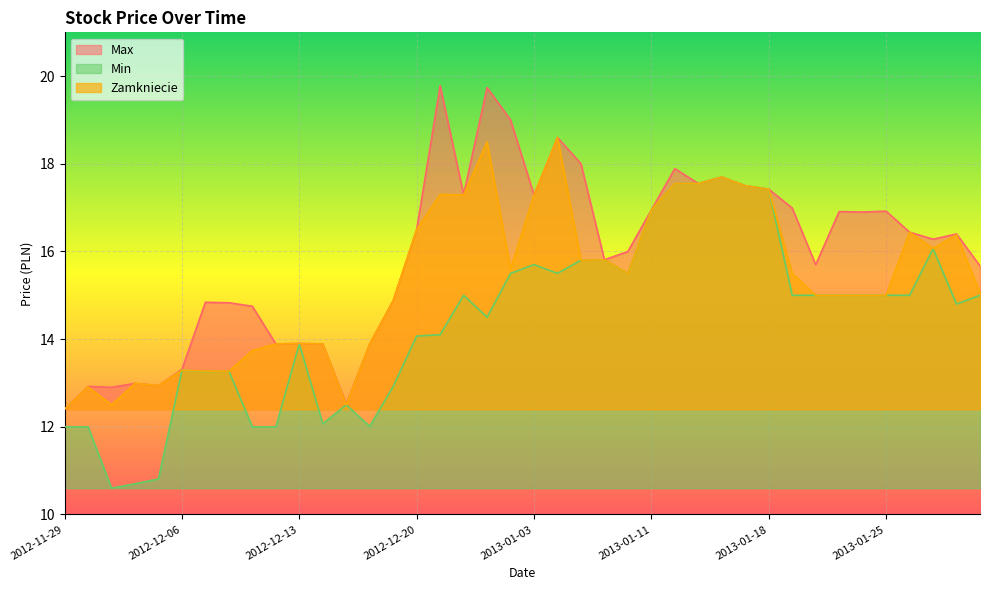

Which series changed the most between 2013-01-07 and 2013-01-09?

Max